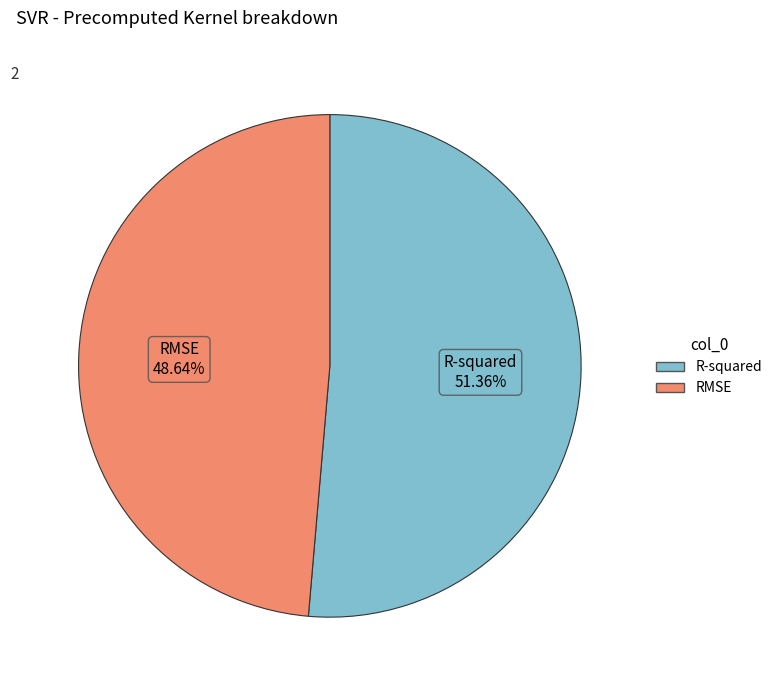

Between RMSE and R-squared, which is larger?

R-squared